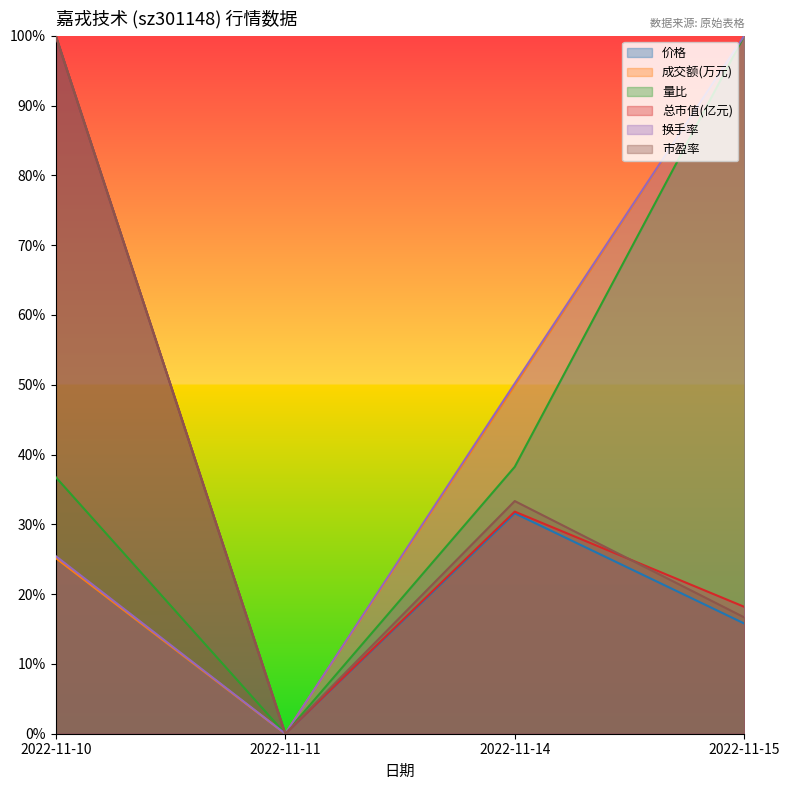

What is the value of the 量比 point at the 4th from the left?

100.0